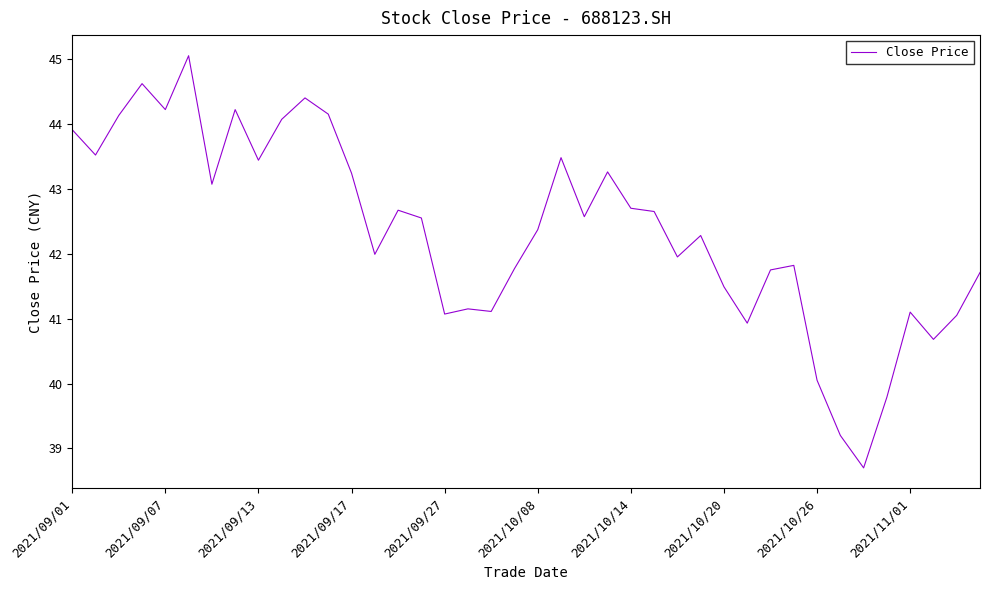

At which label does the data first exceed 42?

2021/09/01